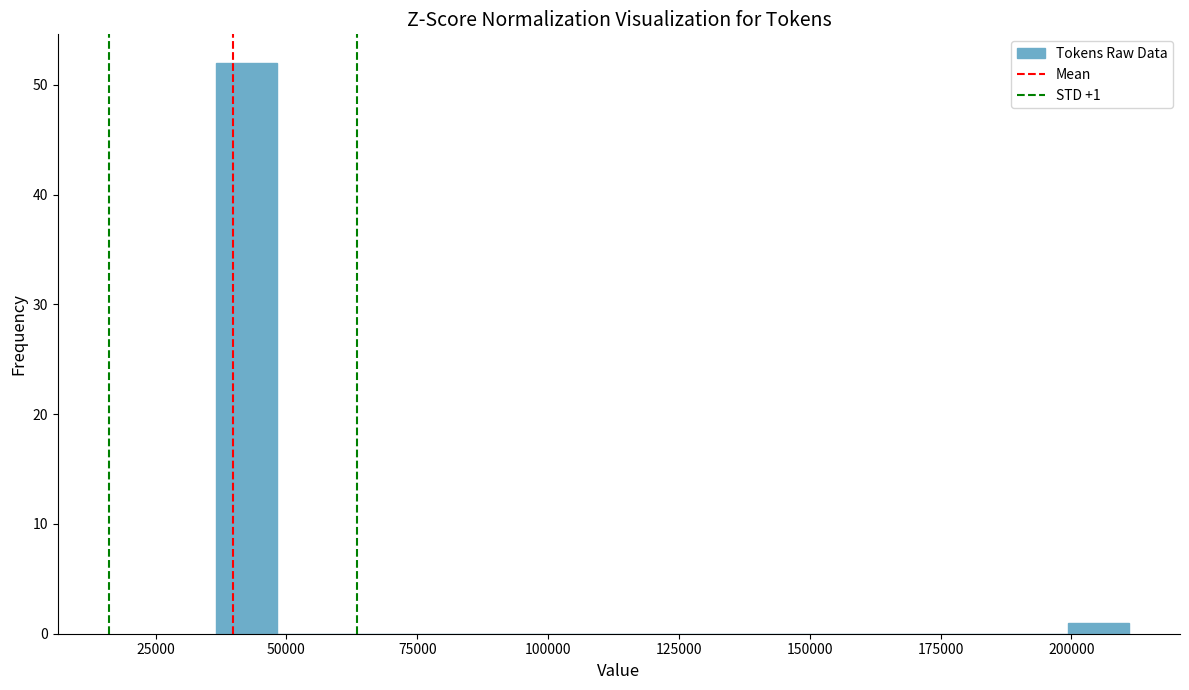

Read against the x-axis, roughly where is the centre of the tallest bar?

40000